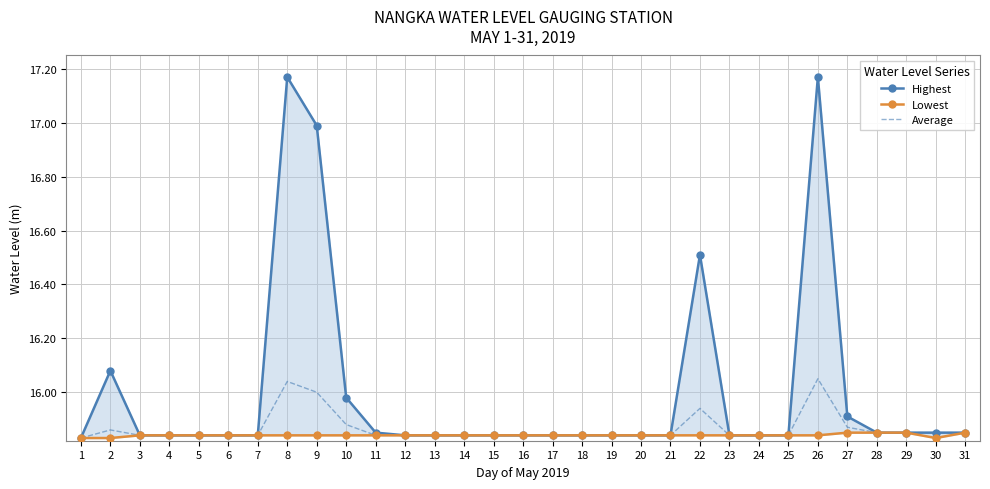

Reading left to right, extract all data points from this chart.

Highest: 1=15.8	2=16.1	3=15.8	4=15.8	5=15.8	6=15.8	7=15.8	8=17.2	9=17.0	10=16.0	11=15.8	12=15.8	13=15.8	14=15.8	15=15.8	16=15.8	17=15.8	18=15.8	19=15.8	20=15.8	21=15.8	22=16.5	23=15.8	24=15.8	25=15.8	26=17.2	27=15.9	28=15.8	29=15.8	30=15.8	31=15.8
Lowest: 1=15.8	2=15.8	3=15.8	4=15.8	5=15.8	6=15.8	7=15.8	8=15.8	9=15.8	10=15.8	11=15.8	12=15.8	13=15.8	14=15.8	15=15.8	16=15.8	17=15.8	18=15.8	19=15.8	20=15.8	21=15.8	22=15.8	23=15.8	24=15.8	25=15.8	26=15.8	27=15.8	28=15.8	29=15.8	30=15.8	31=15.8
Average: 1=15.8	2=15.9	3=15.8	4=15.8	5=15.8	6=15.8	7=15.8	8=16.0	9=16.0	10=15.9	11=15.8	12=15.8	13=15.8	14=15.8	15=15.8	16=15.8	17=15.8	18=15.8	19=15.8	20=15.8	21=15.8	22=15.9	23=15.8	24=15.8	25=15.8	26=16.1	27=15.9	28=15.8	29=15.8	30=15.8	31=15.8